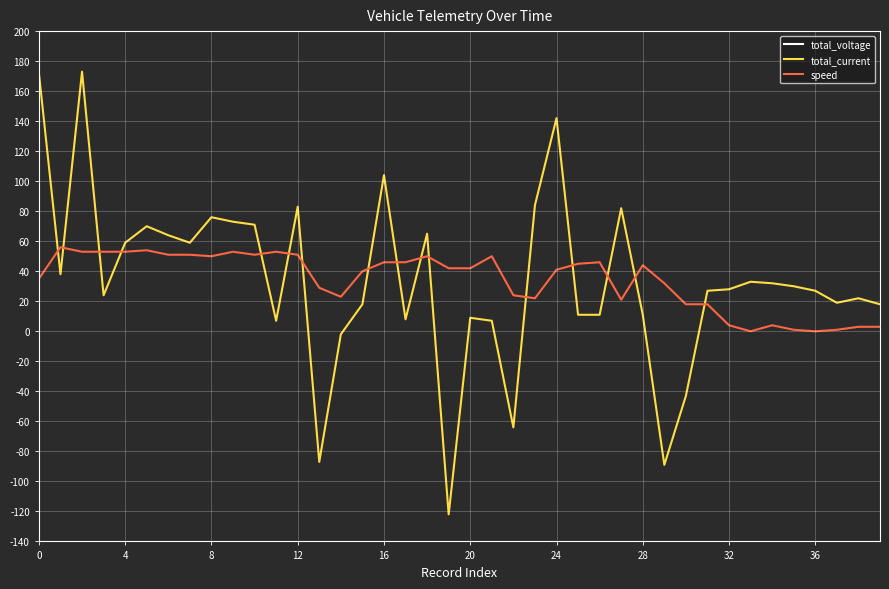

What is the label of the 40th point from the left?

39